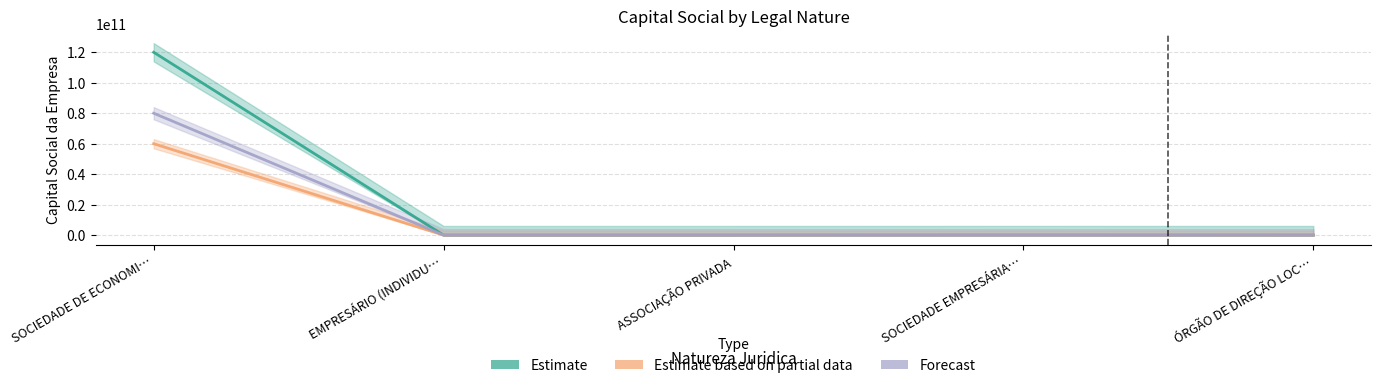

Where is Estimate nearest to the value 60000000000?

SOCIEDADE EMPRESÁRIA…